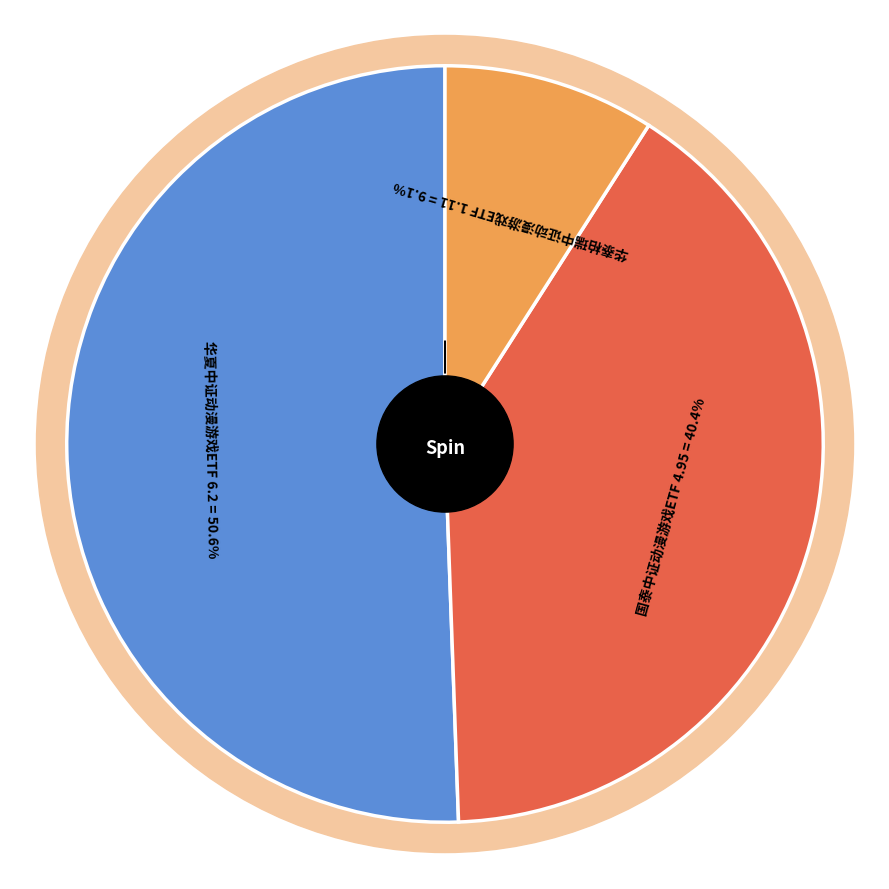

To the nearest percent, what is the combined percentage of 华夏中证动漫游戏ETF and 华泰柏瑞中证动漫游戏ETF?

60%